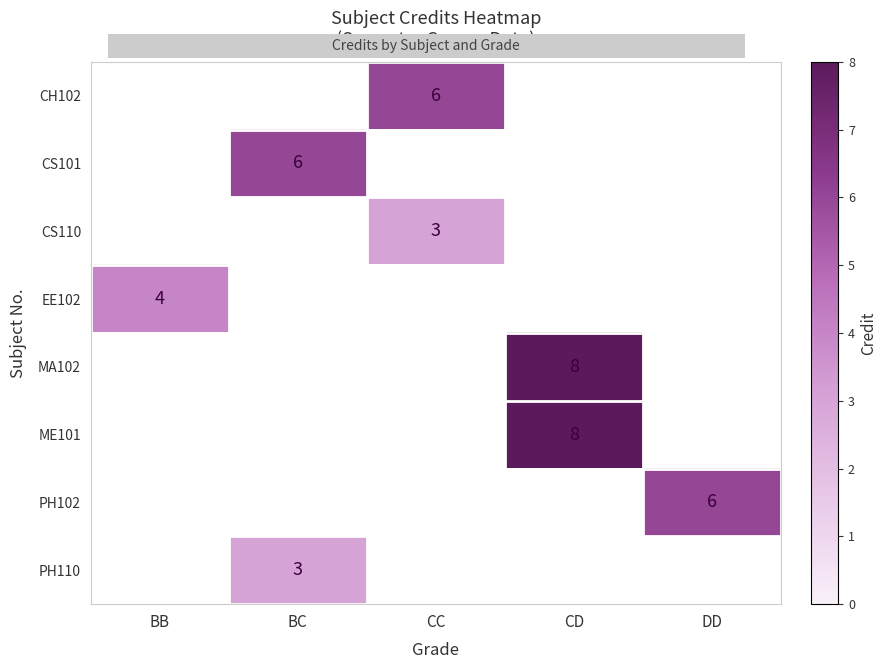

What is the total value across all series at BB?

4